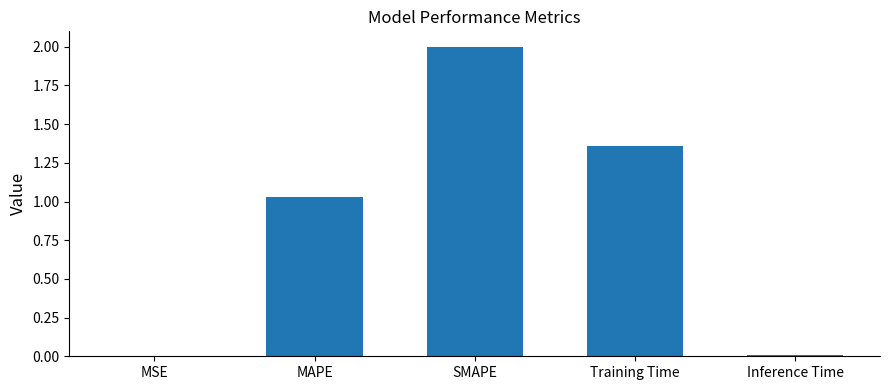

Which has a higher value, Inference Time or SMAPE?

SMAPE